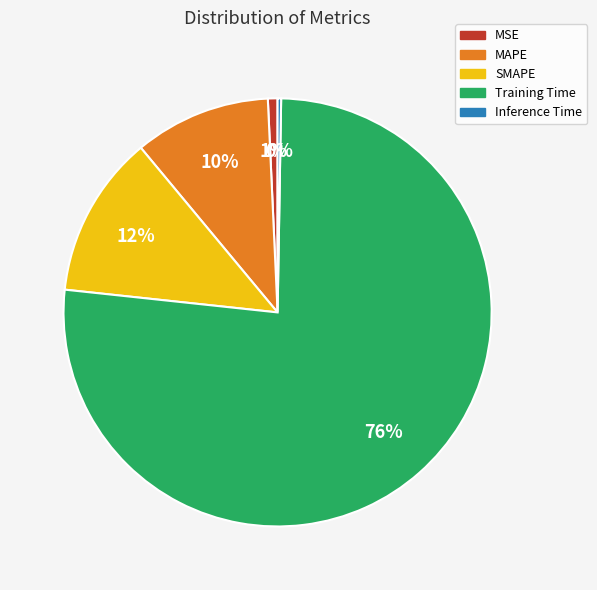

What is the largest slice in the pie chart?

Training Time